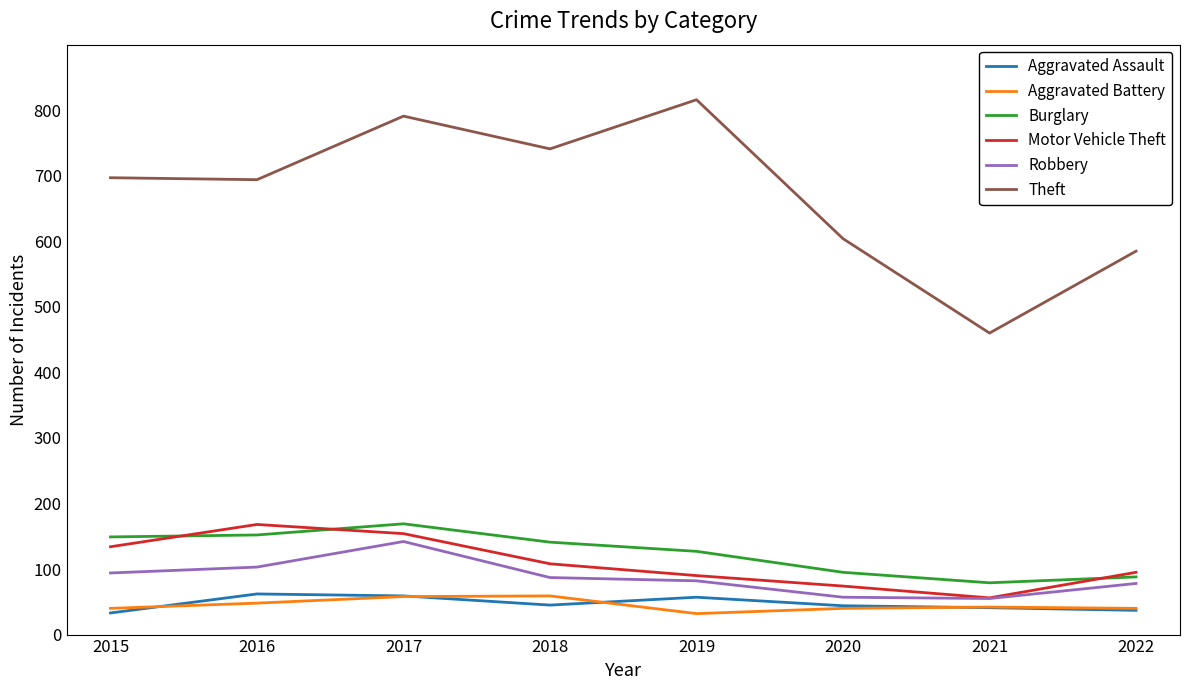

True or false: Theft and Burglary cross at least once.

False